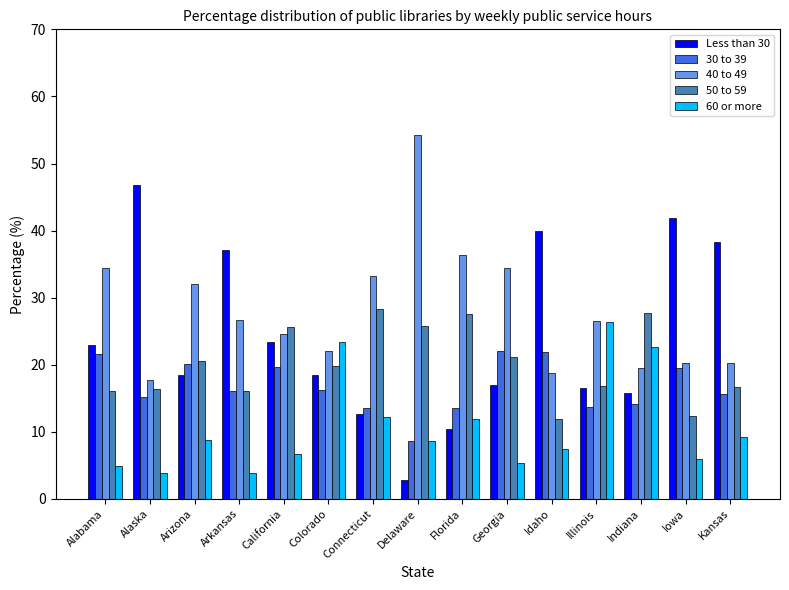

Rank the series by their maximum value, from highest to lowest.

40 to 49, Less than 30, 50 to 59, 60 or more, 30 to 39